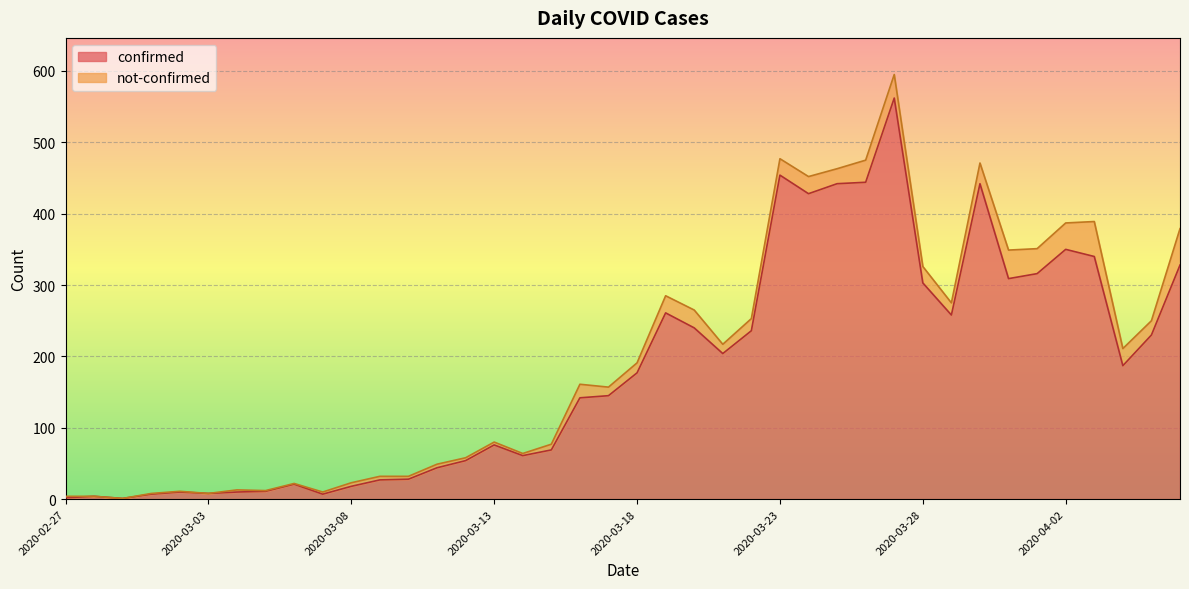

What is the average value?

181